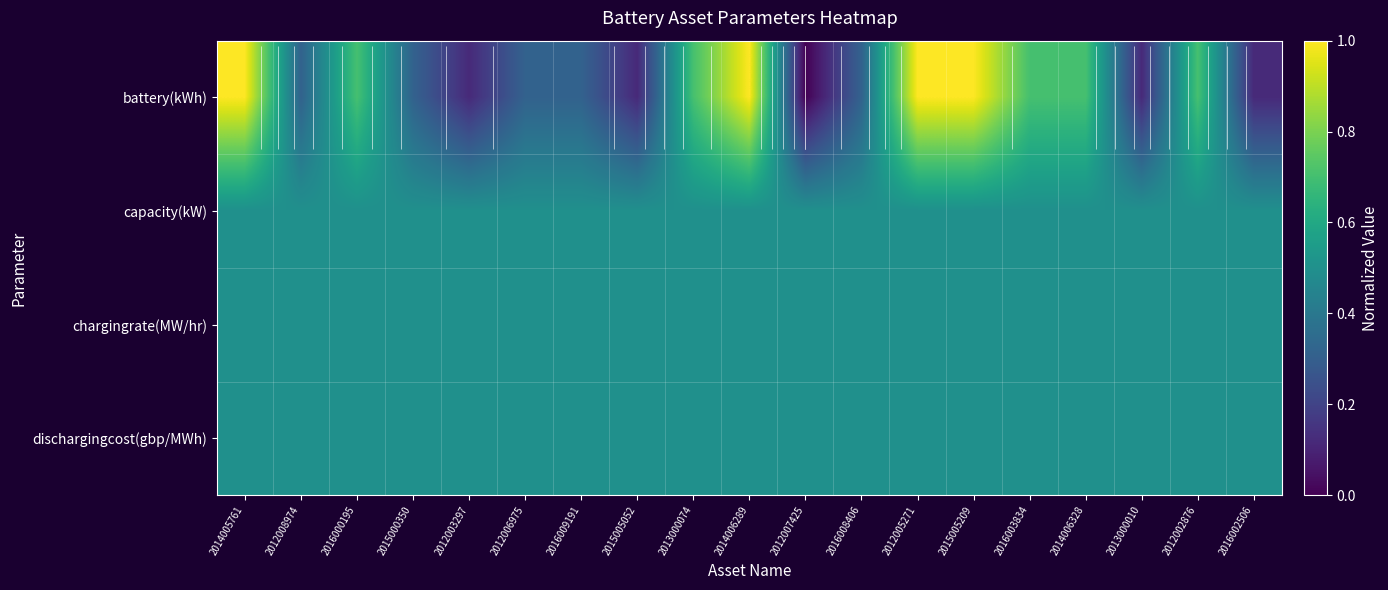

What value does the battery(kWh) series have at 2012006975?

0.3